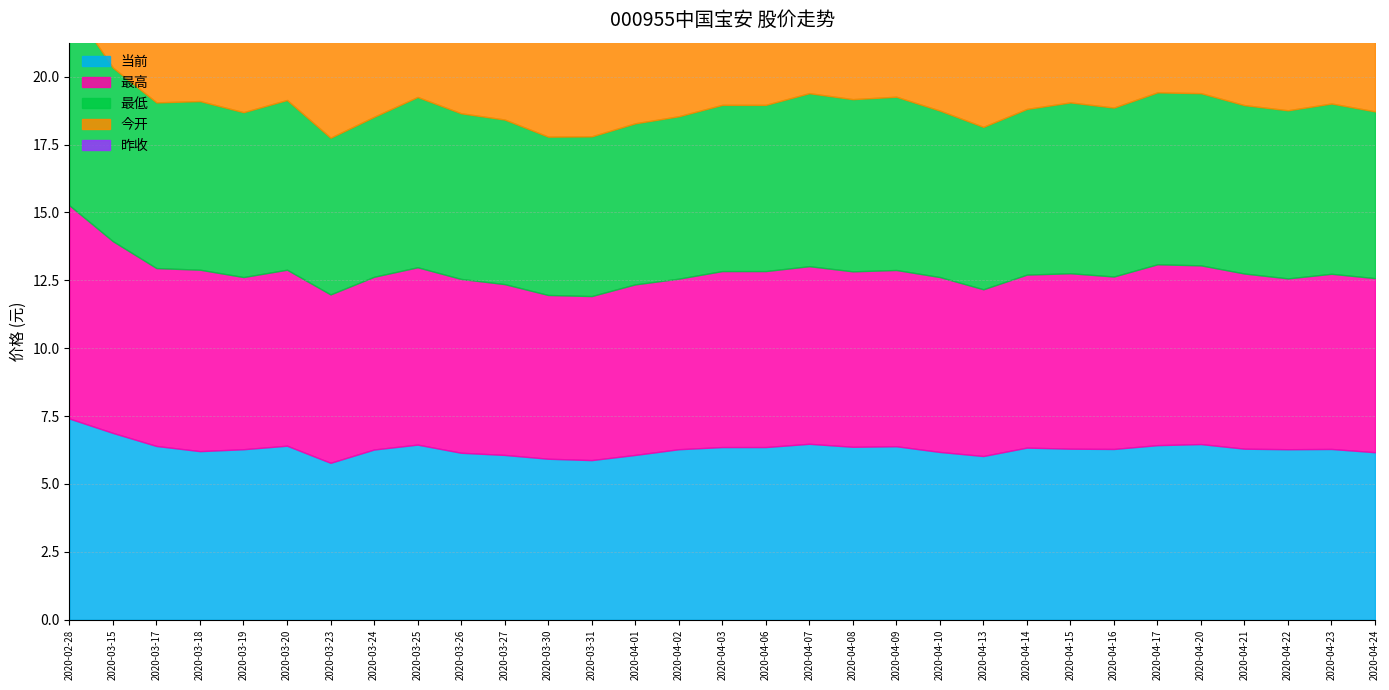

What is the label of the 26th point from the left?

2020-04-17